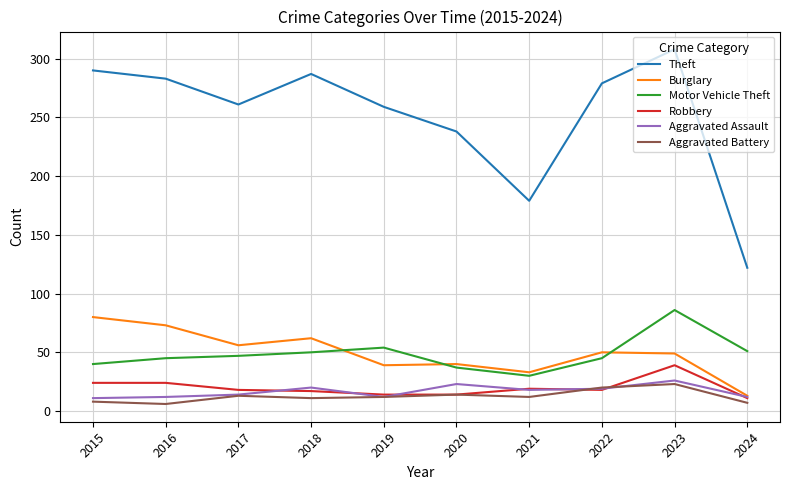

The Aggravated Battery series shows 13 at 2017. True or false?

True